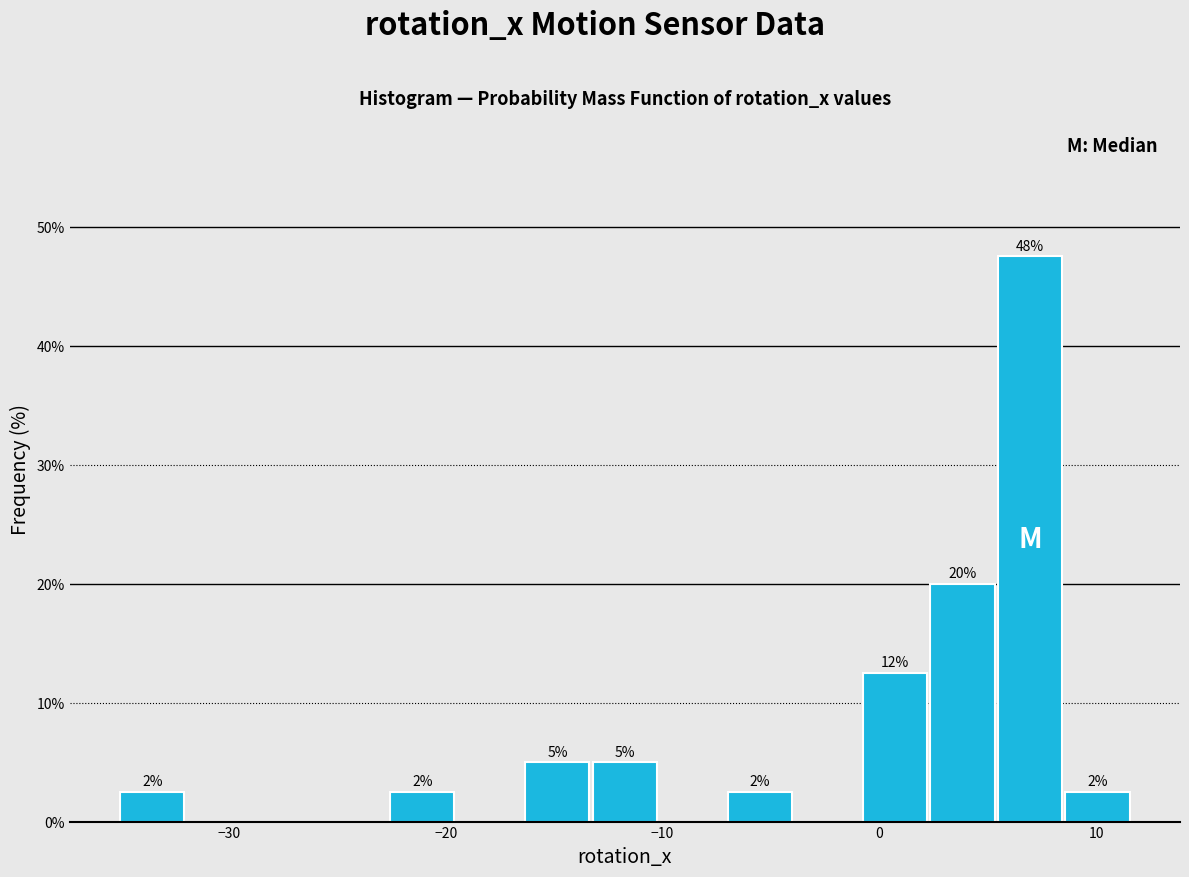

Around what value on the x-axis is the tallest bar? Give the approximate position of its centre, as read against the axis.

7